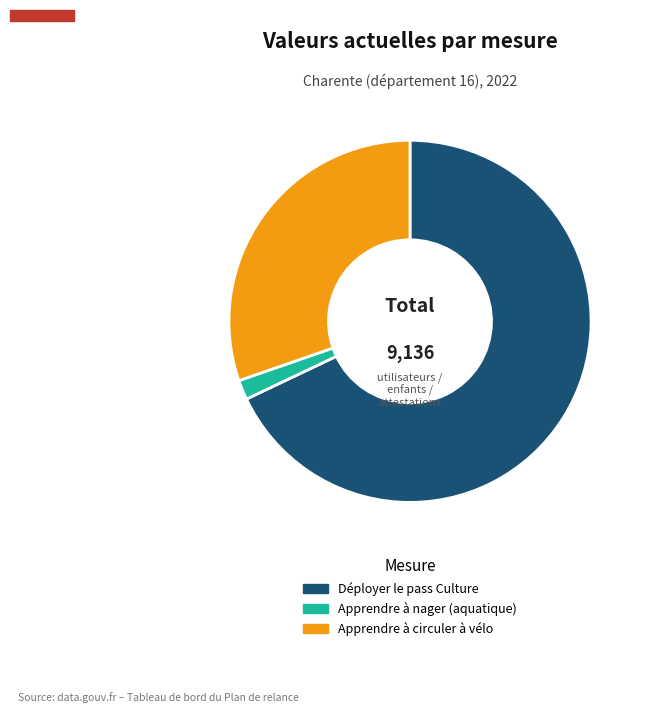

The Déployer le pass Culture slice represents 56% of the pie. True or false?

False